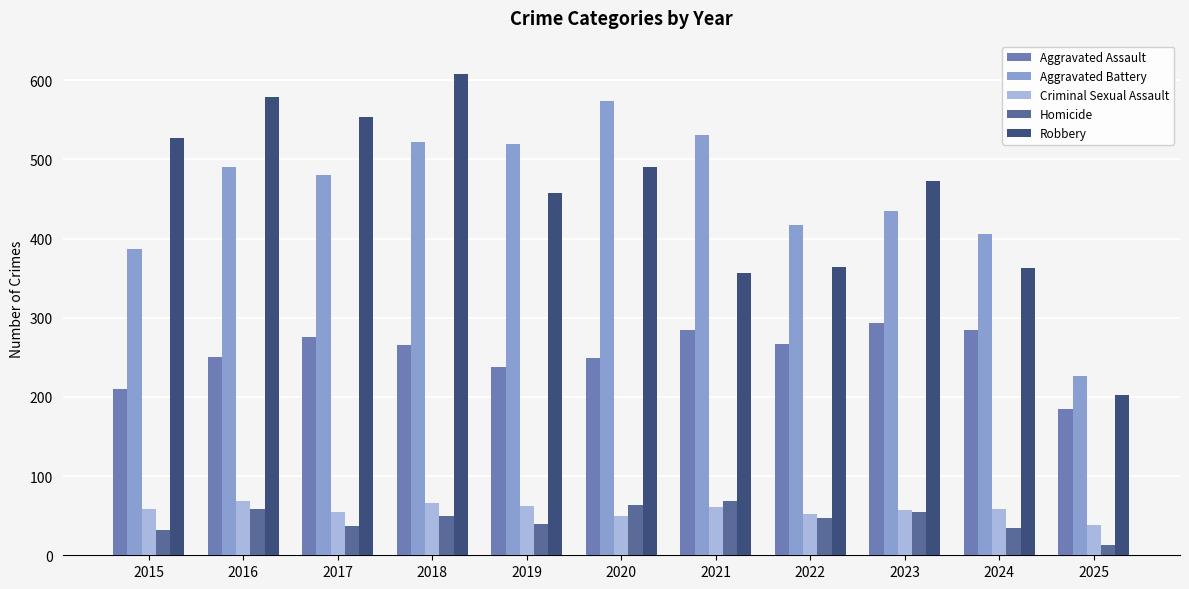

Reading left to right, transcribe all the data shown in this chart.

Aggravated Assault: 2015=210	2016=250	2017=276	2018=265	2019=238	2020=249	2021=284	2022=267	2023=293	2024=285	2025=185
Aggravated Battery: 2015=387	2016=491	2017=480	2018=522	2019=520	2020=574	2021=531	2022=417	2023=435	2024=406	2025=226
Criminal Sexual Assault: 2015=58	2016=69	2017=55	2018=66	2019=62	2020=50	2021=61	2022=52	2023=57	2024=58	2025=38
Homicide: 2015=32	2016=59	2017=37	2018=49	2019=40	2020=63	2021=69	2022=47	2023=55	2024=34	2025=13
Robbery: 2015=527	2016=579	2017=553	2018=608	2019=458	2020=491	2021=357	2022=364	2023=473	2024=363	2025=203